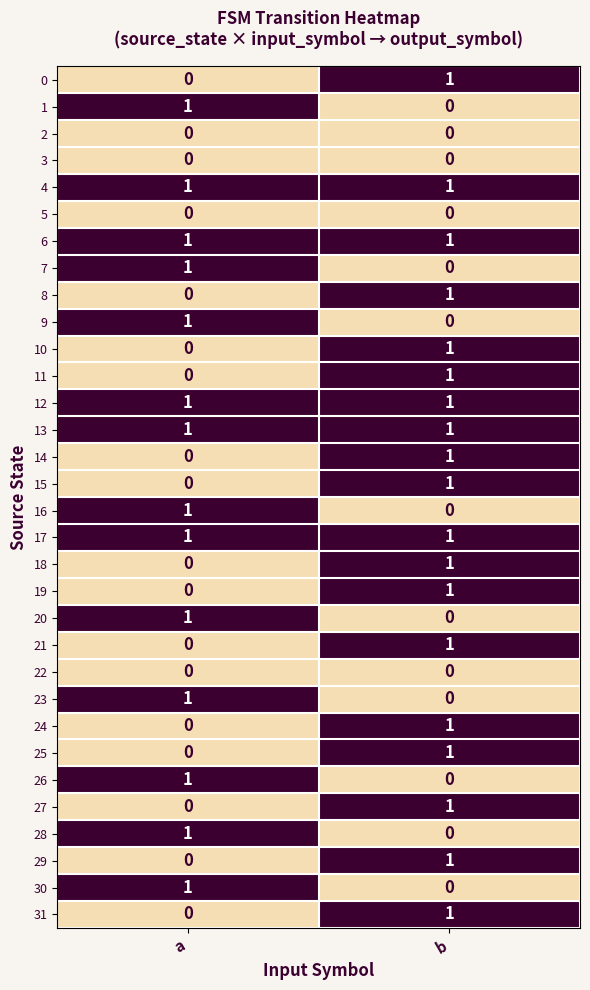

At which category is the sum across all series the highest?

b